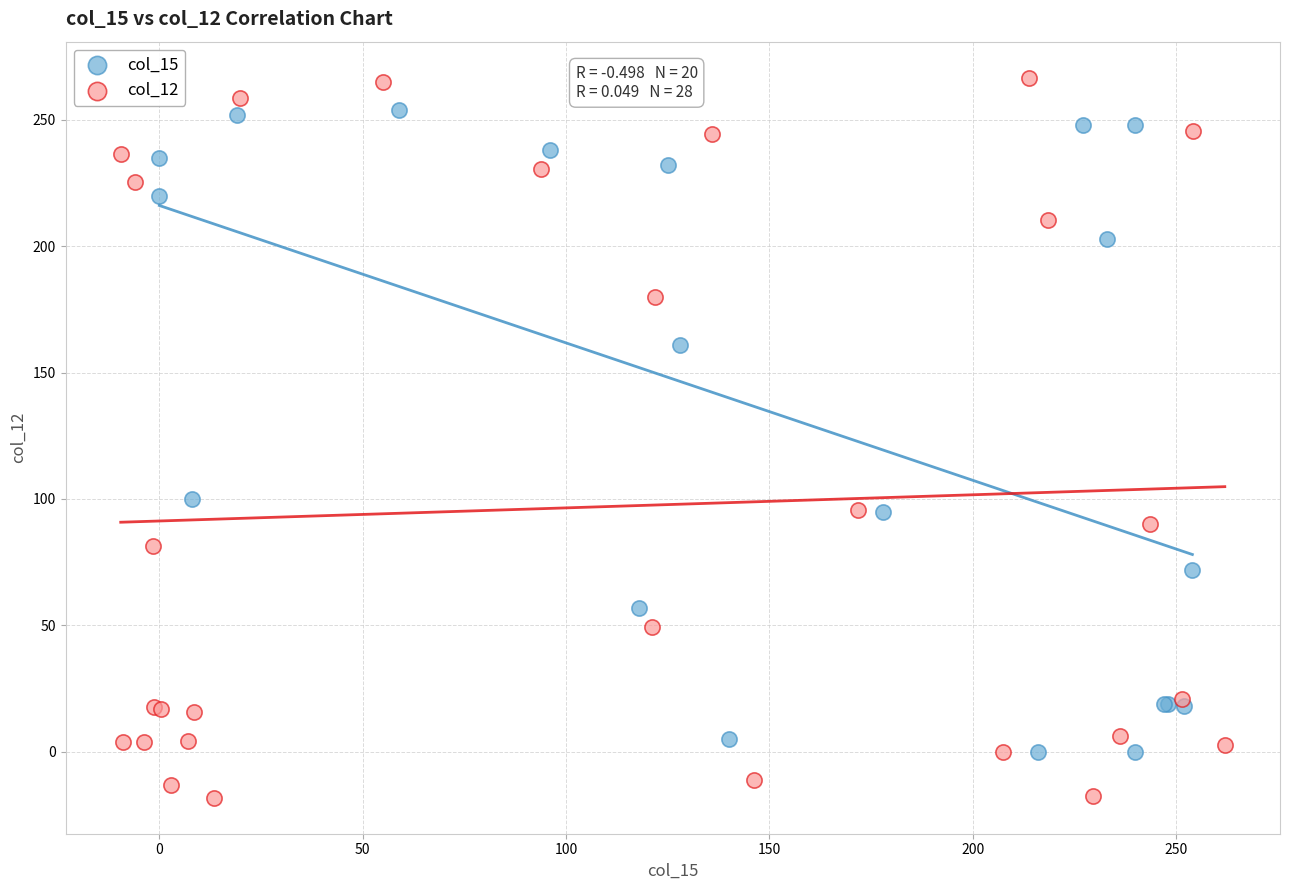

Which series contains the lowest Y value?

col_12